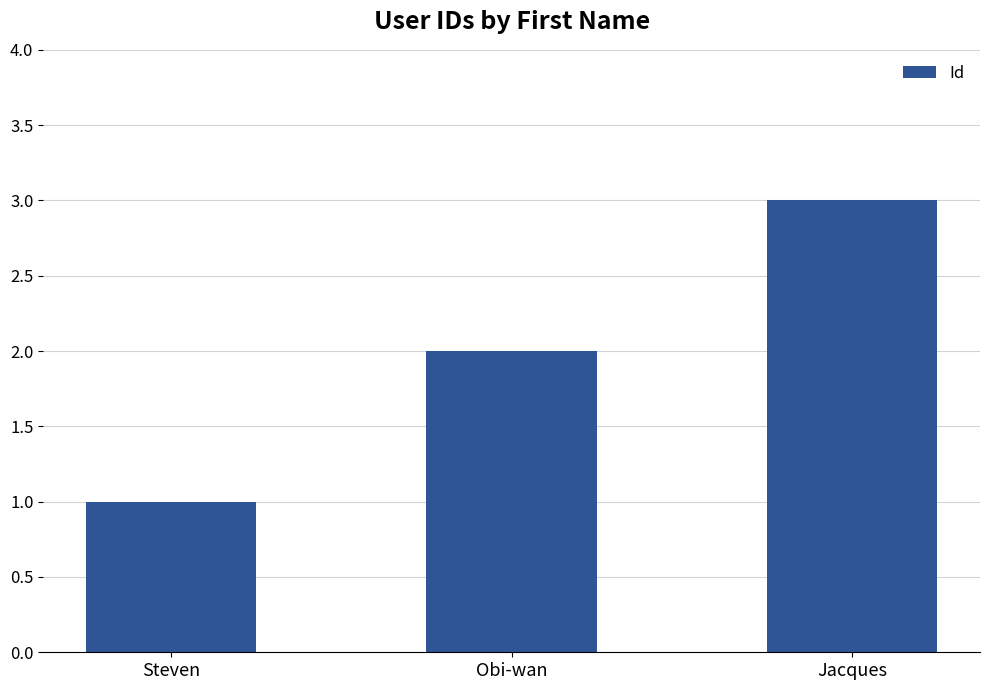

The value at Jacques is 1. True or false?

False